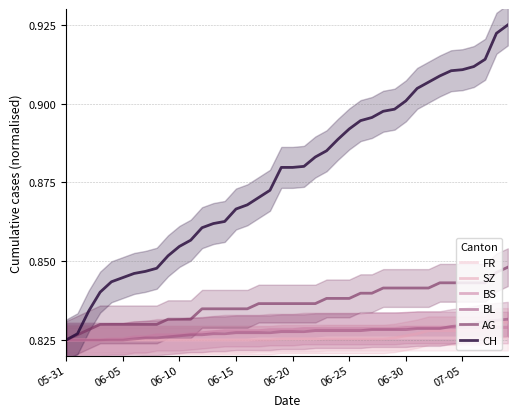

Is the value of BS at 07-05 greater than the value of BL at 06-15?

Yes